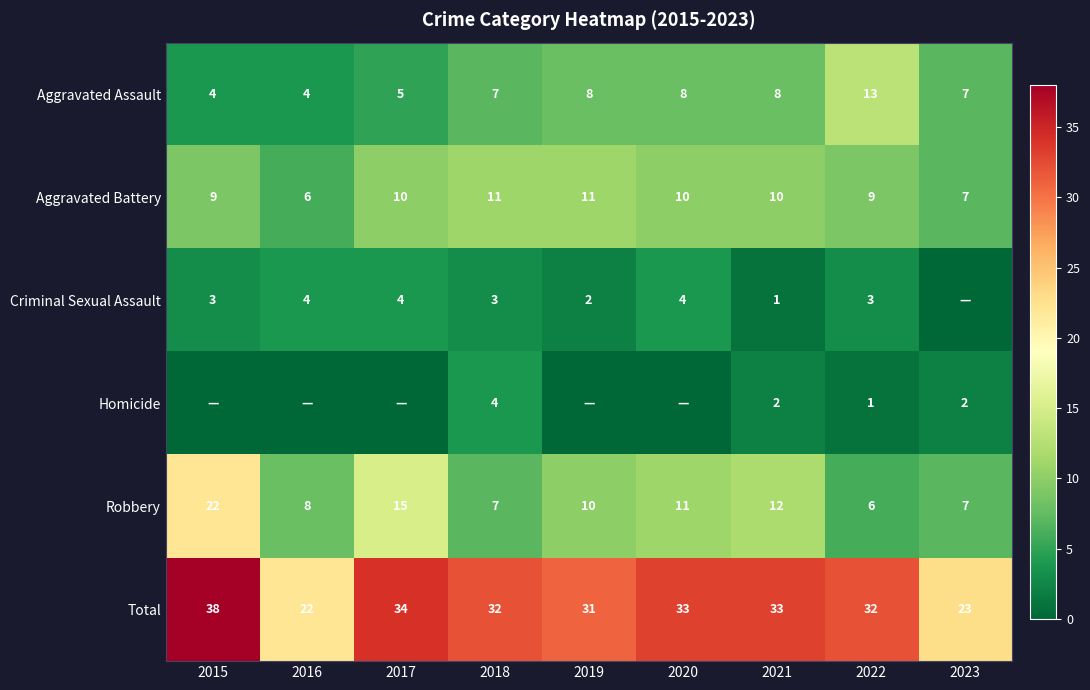

At how many categories does at least one series exceed 35?

1